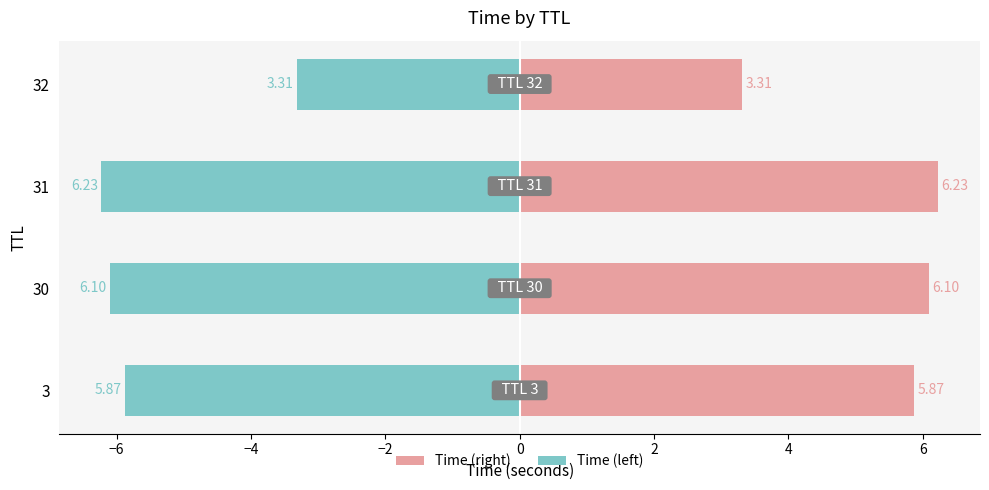

Which has a higher value, 31 or 3?

31